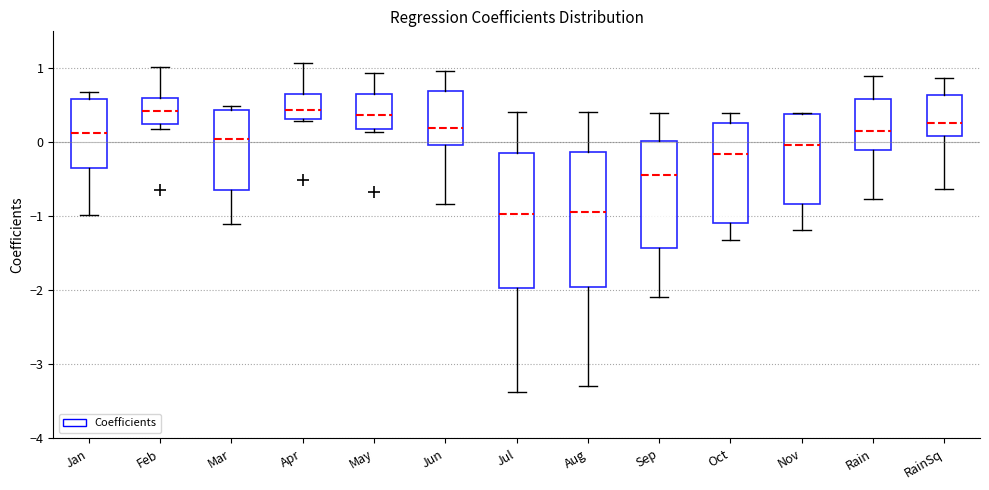

Reading left to right, read every box against the y-axis: the position of its median line, the range the box covers, and the ends of its whiskers. The values are not printed on the chart, so give them approximately, as read against the axis.

Jan: median 0.1, box -0.4 to 0.6, whiskers -1.0 to 0.7
Feb: median 0.4, box 0.2 to 0.6, whiskers 0.2 (just below the box's lower edge) to 1.0
Mar: median 0.0, box -0.6 to 0.4, whiskers -1.1 to 0.5
Apr: median 0.4, box 0.3 to 0.7, whiskers 0.3 to 1.1
May: median 0.4, box 0.2 to 0.7, whiskers 0.1 to 0.9
Jun: median 0.2, box 0.0 to 0.7, whiskers -0.8 to 1.0
Jul: median -1.0, box -2.0 to -0.1, whiskers -3.4 to 0.4
Aug: median -0.9, box -2.0 to -0.1, whiskers -3.3 to 0.4
Sep: median -0.4, box -1.4 to 0.0, whiskers -2.1 to 0.4
Oct: median -0.2, box -1.1 to 0.3, whiskers -1.3 to 0.4
Nov: median 0.0, box -0.8 to 0.4, whiskers -1.2 to 0.4
Rain: median 0.2, box -0.1 to 0.6, whiskers -0.8 to 0.9
RainSq: median 0.3, box 0.1 to 0.6, whiskers -0.6 to 0.9